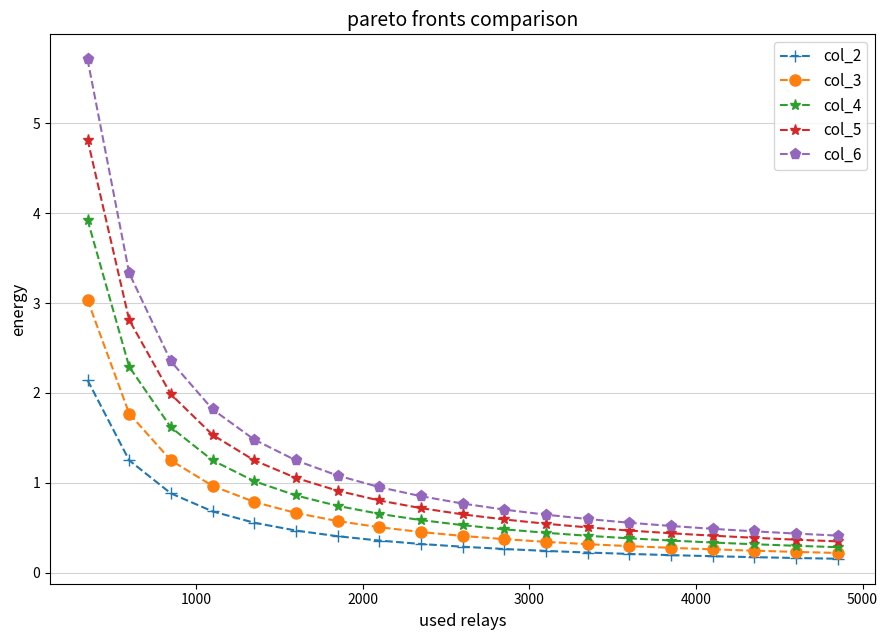

What is the minimum value shown in the chart?

0.2